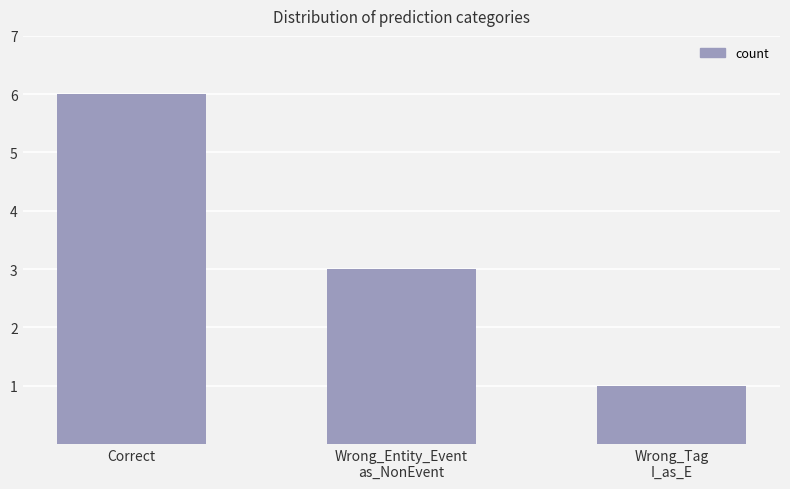

Is it true that the value at Wrong_Entity_Event
as_NonEvent is 5?

False